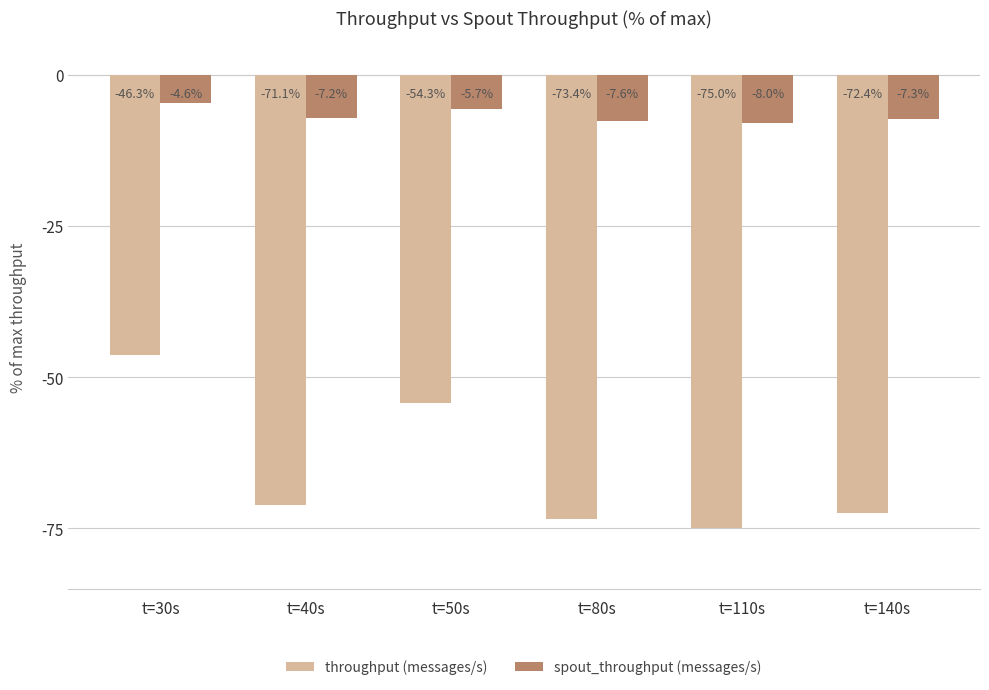

True or false: spout_throughput (messages/s) has a value of -7.3 at t=140s.

True